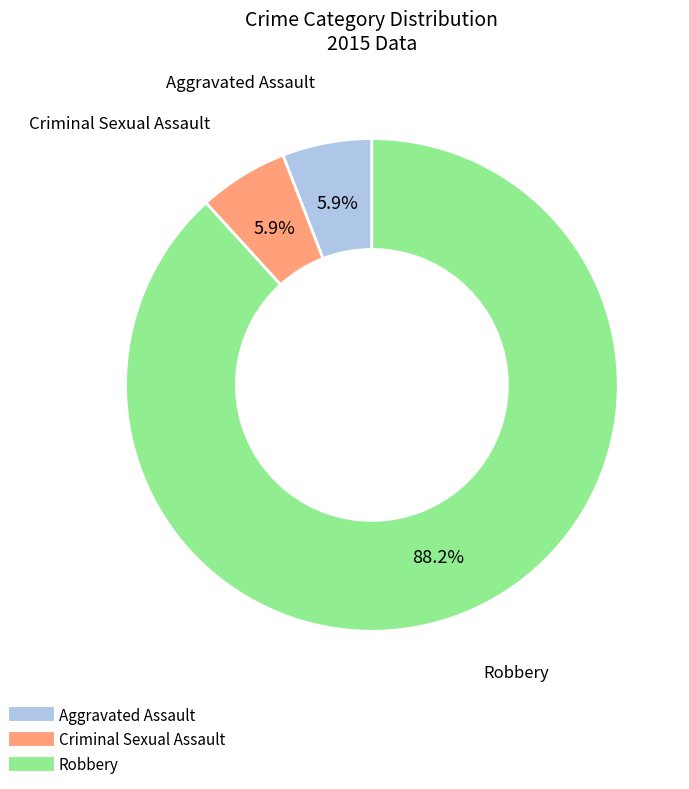

To the nearest percent, what percentage of the pie is Criminal Sexual Assault?

6%